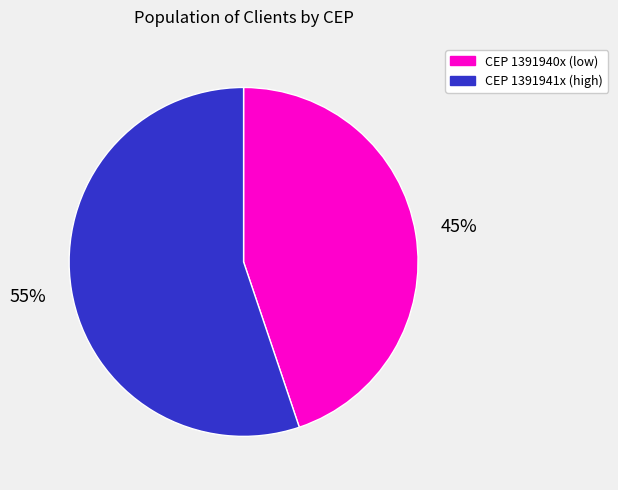

To the nearest percent, what is the average slice percentage?

50%